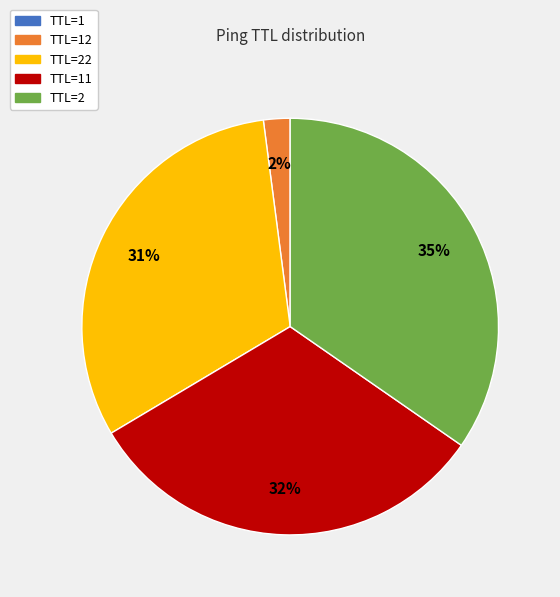

To the nearest percent, what is the average slice percentage?

20%